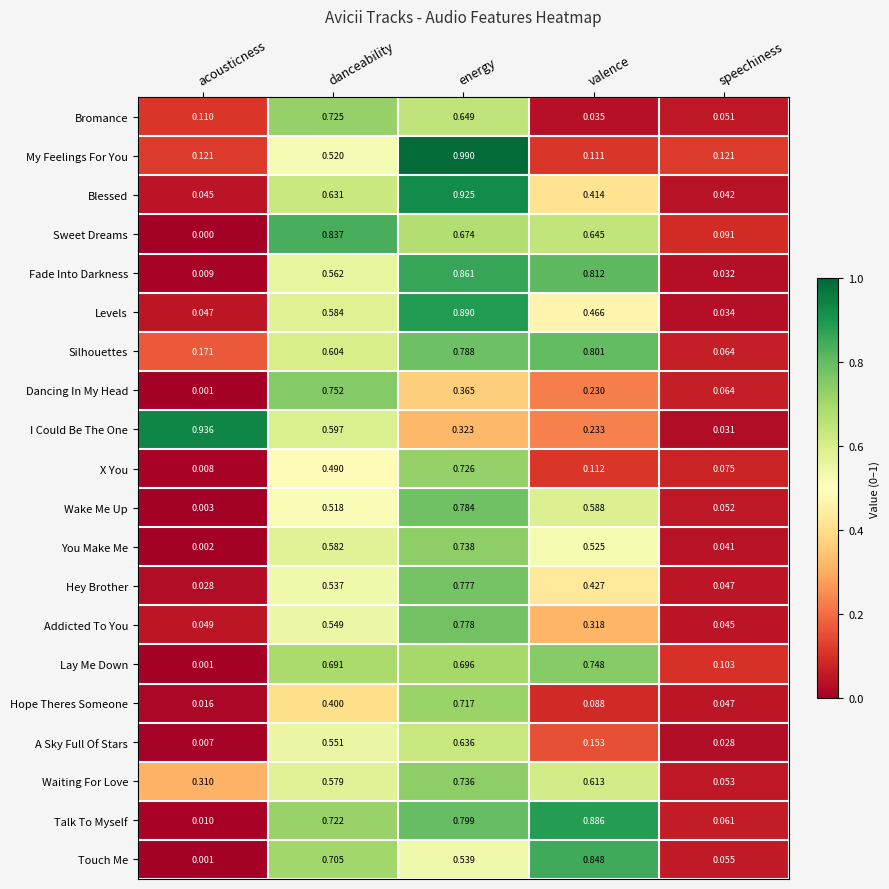

At which category is the sum across all series the highest?

energy